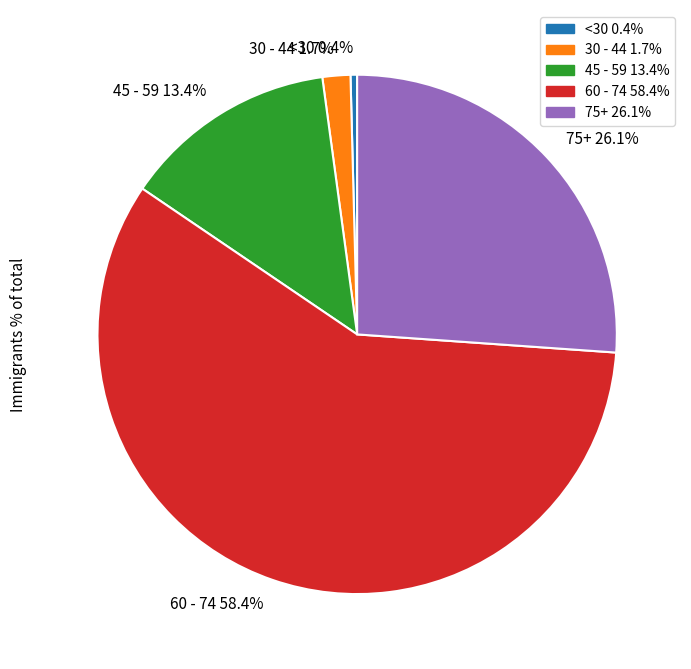

How many slices are in this pie chart?

5